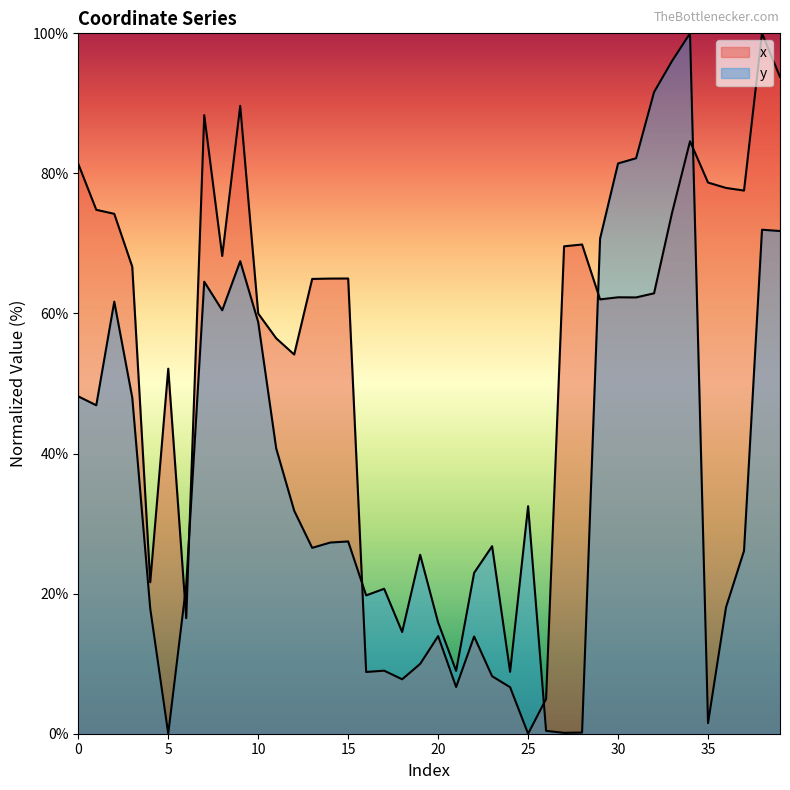

What is the difference between the highest and lowest values at 7?

23.8